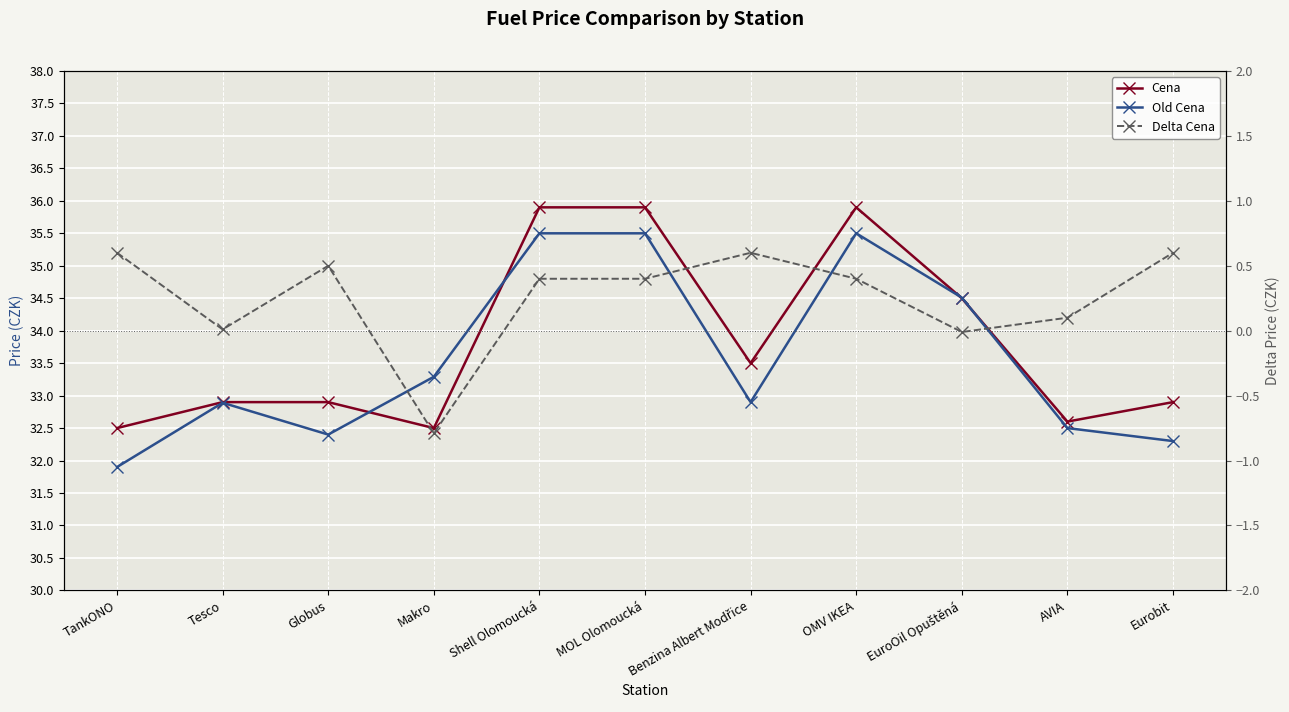

What is the value of the Delta Cena point at the 7th from the left?

0.6